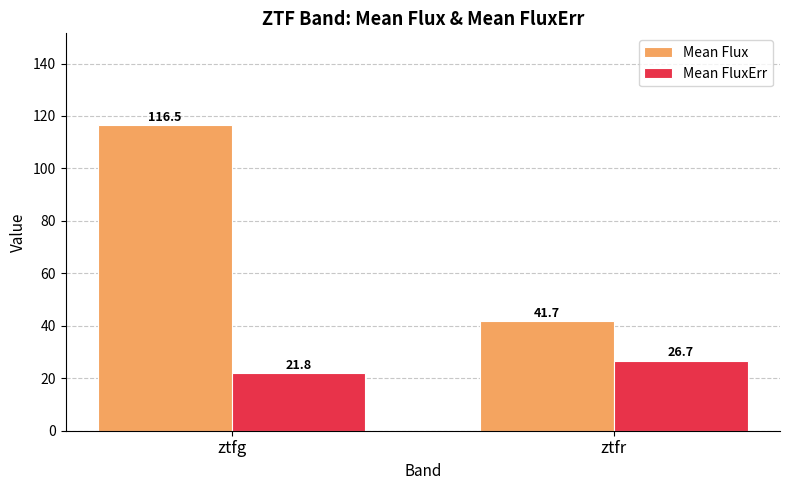

At how many categories does at least one series exceed 30?

2